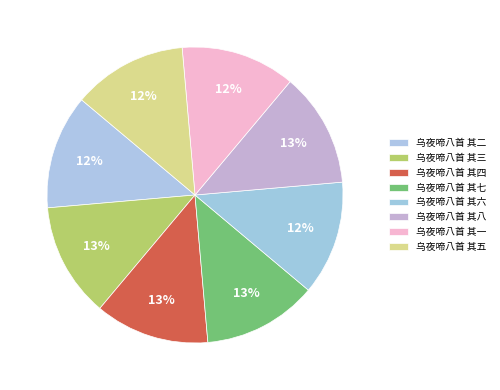

Which has a higher value, 乌夜啼八首 其三 or 乌夜啼八首 其五?

乌夜啼八首 其三